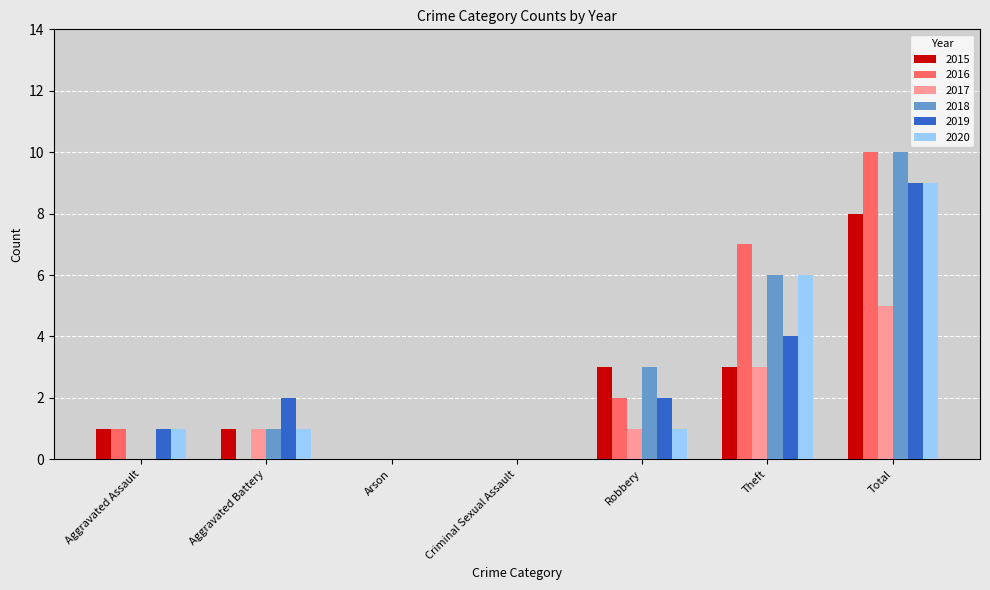

At which category is the sum across all series the highest?

Total